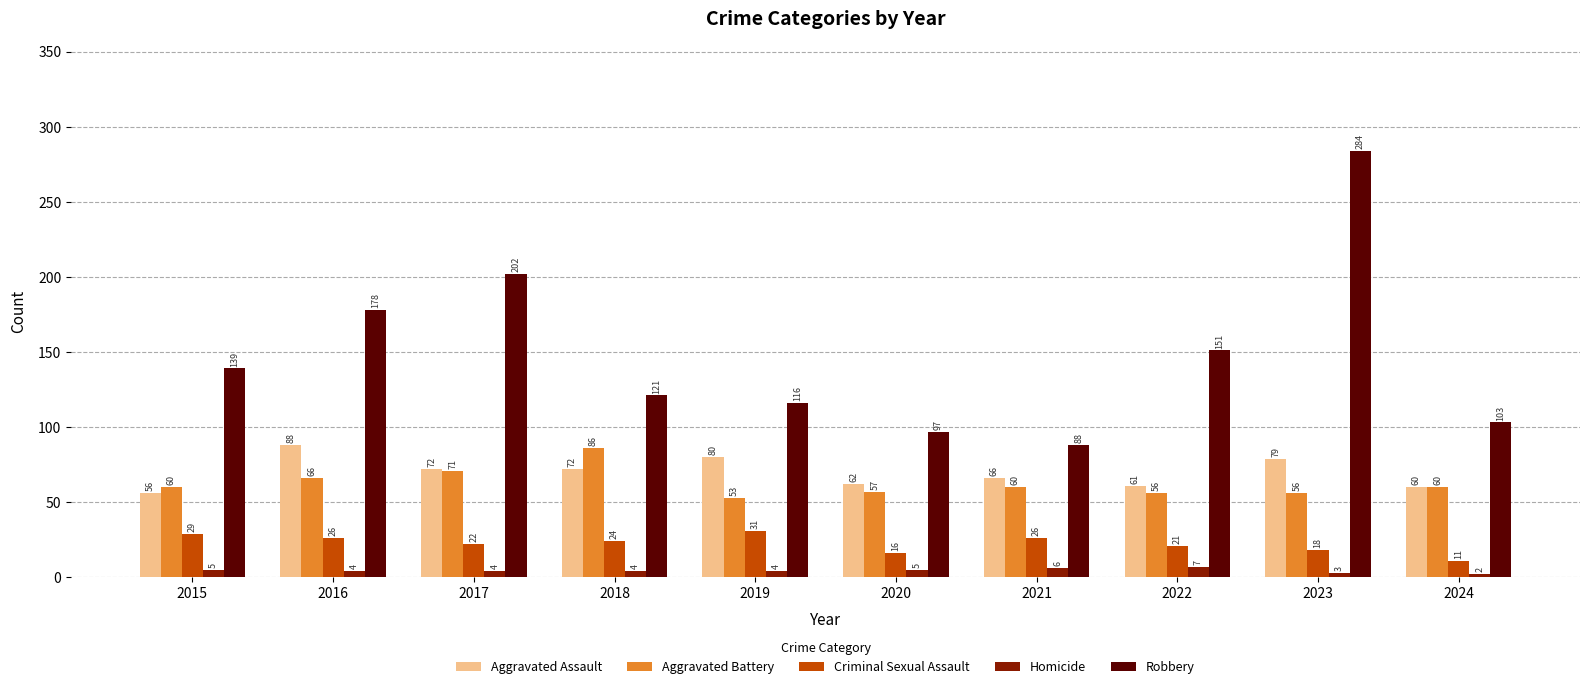

Reading right to left, list all the values displayed in this chart.

Aggravated Assault: 60	79	61	66	62	80	72	72	88	56
Aggravated Battery: 60	56	56	60	57	53	86	71	66	60
Criminal Sexual Assault: 11	18	21	26	16	31	24	22	26	29
Homicide: 2	3	7	6	5	4	4	4	4	5
Robbery: 103	284	151	88	97	116	121	202	178	139